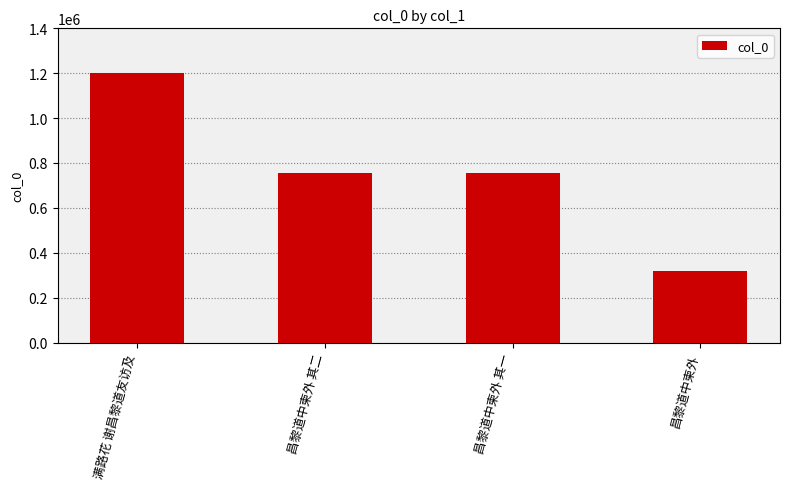

The chart shows a value of 351986 at 昌黎道中柬外 其一. True or false?

False